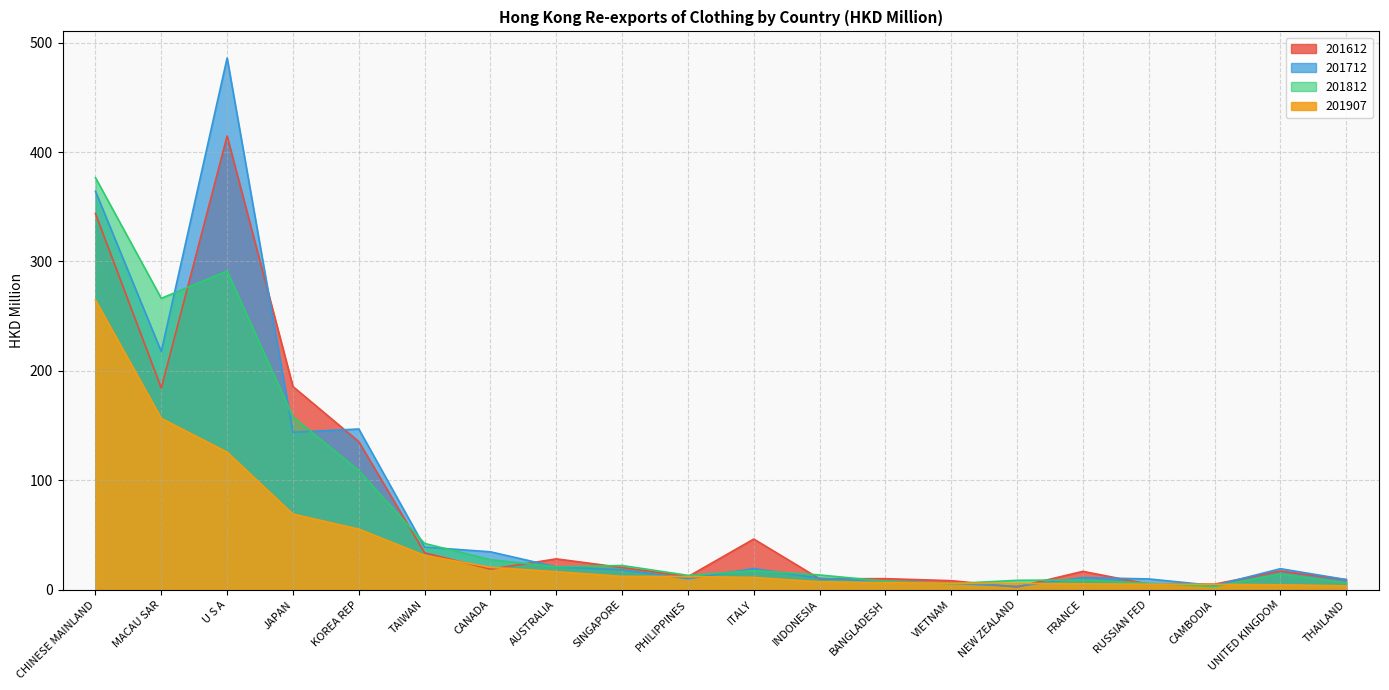

What is the total value across all series at RUSSIAN FED?

26.0